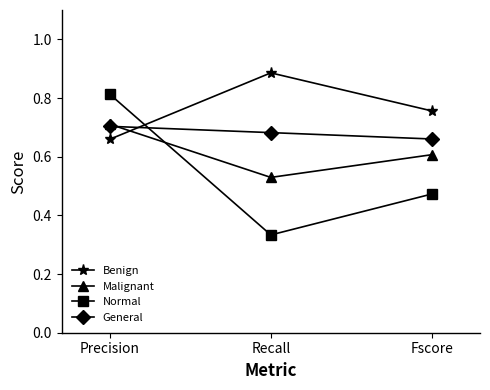

What is the label of the 1st point from the left?

Precision